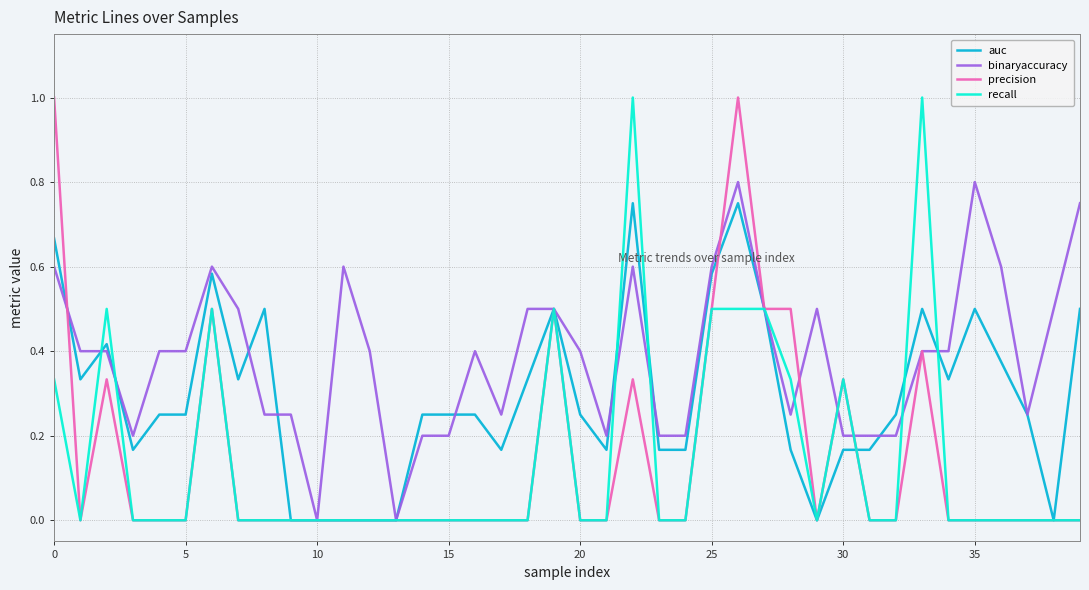

What is the greatest value displayed?

1.0